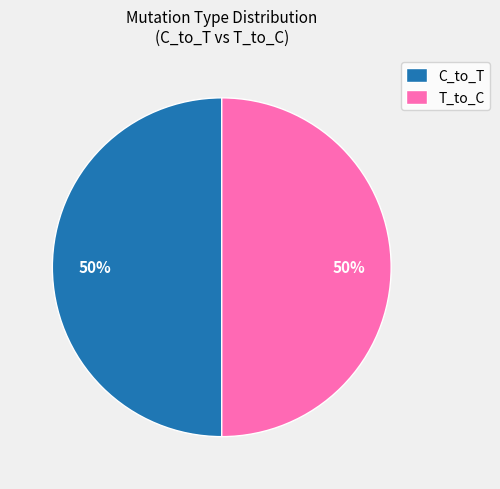

Count the number of slices in the pie.

2